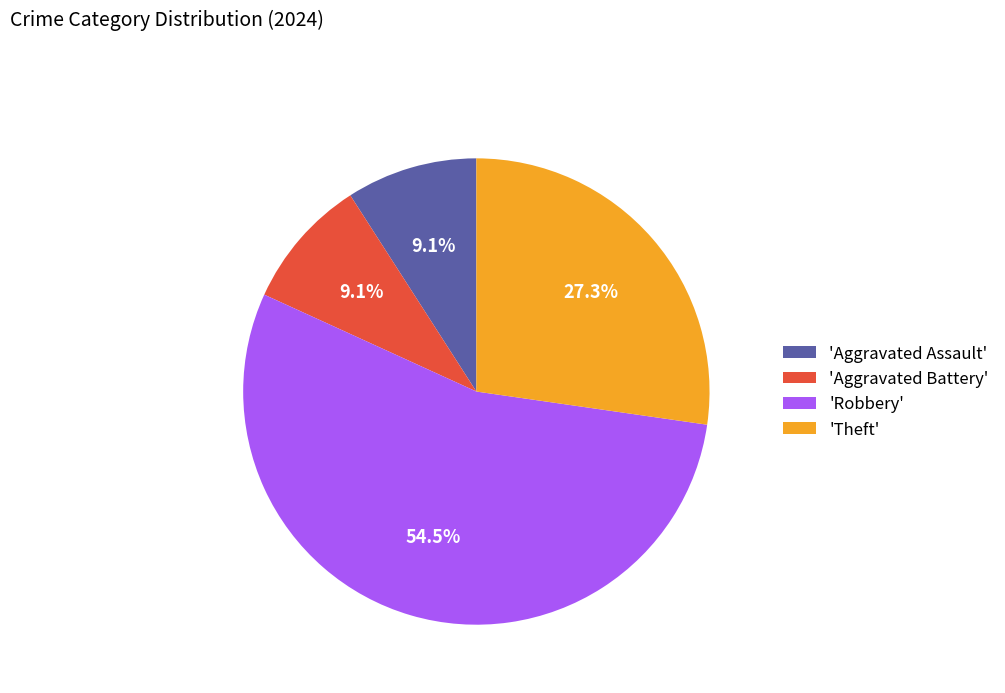

What is the total percentage of 'Aggravated Assault' and 'Theft'?

36.4%